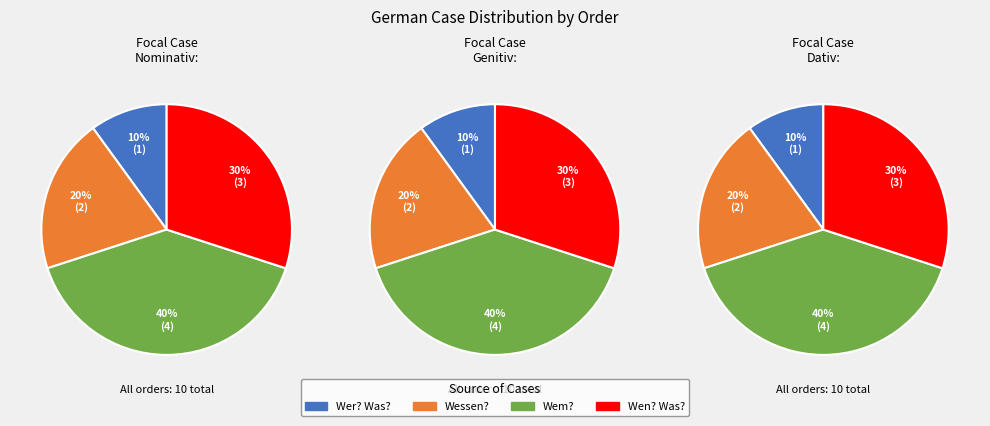

Count the number of slices in the pie.

4